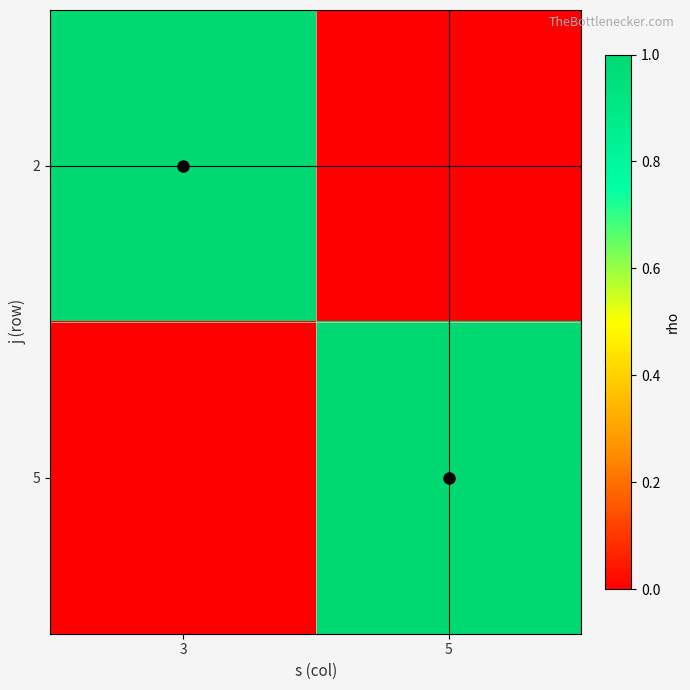

Reading left to right, transcribe all the data shown in this chart.

2: 3=1	5=0
5: 3=0	5=1